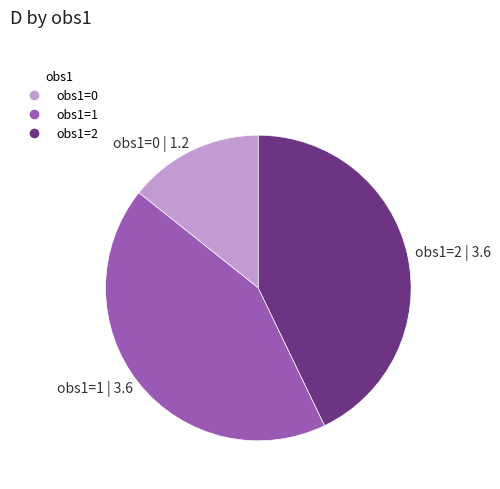

The obs1=0 slice represents 26% of the pie. True or false?

False